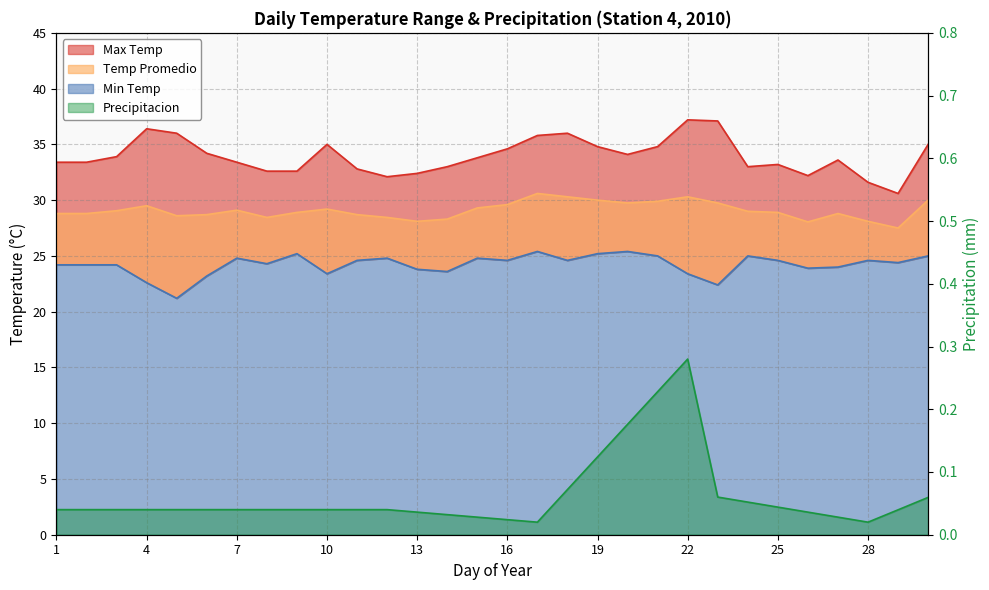

How many lines are shown in the chart?

4